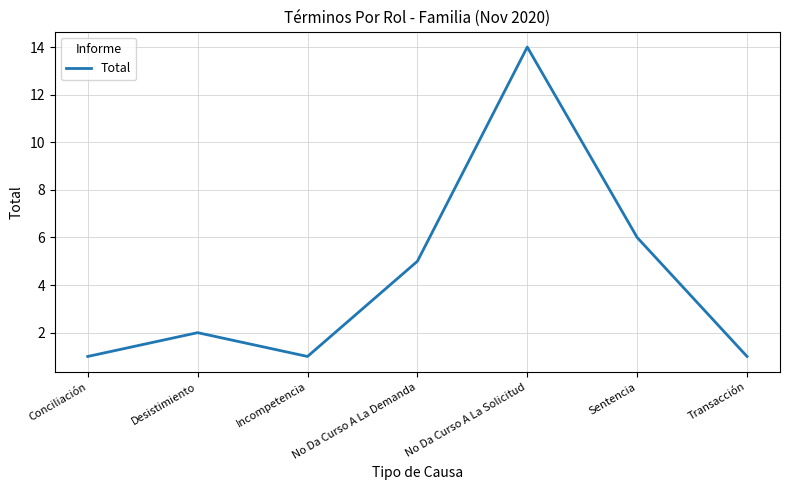

What is the sum of all values?

30